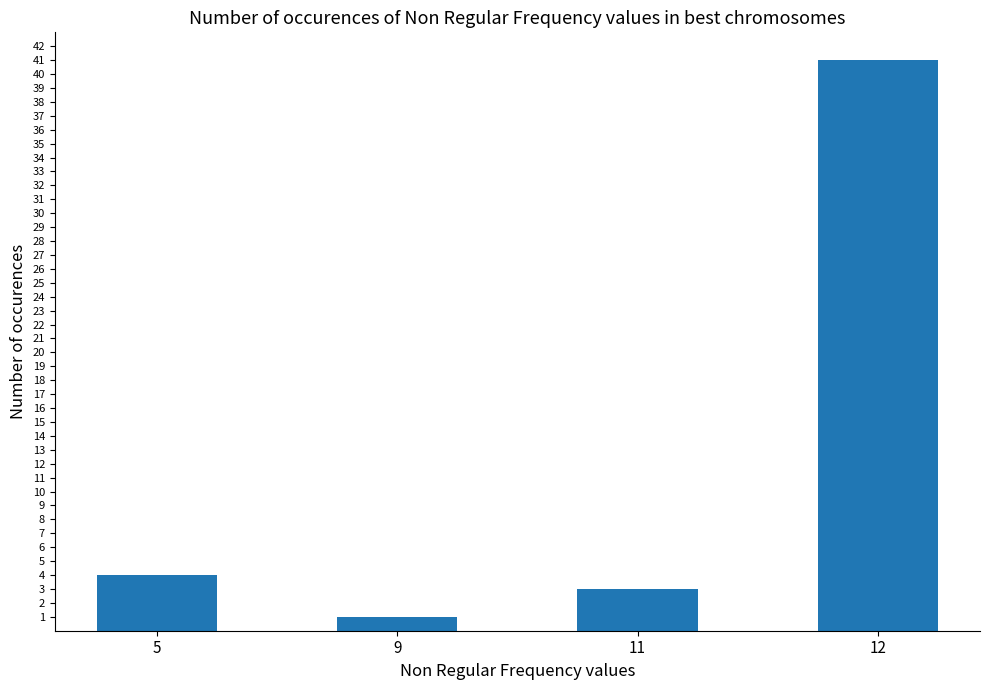

What is the value of the 1st bar from the left?

4